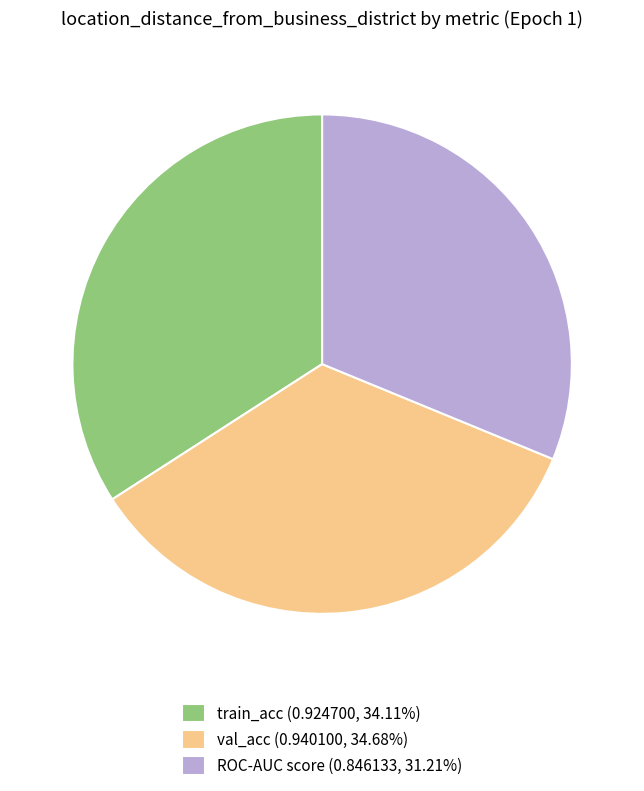

How many segments does this pie chart have?

3